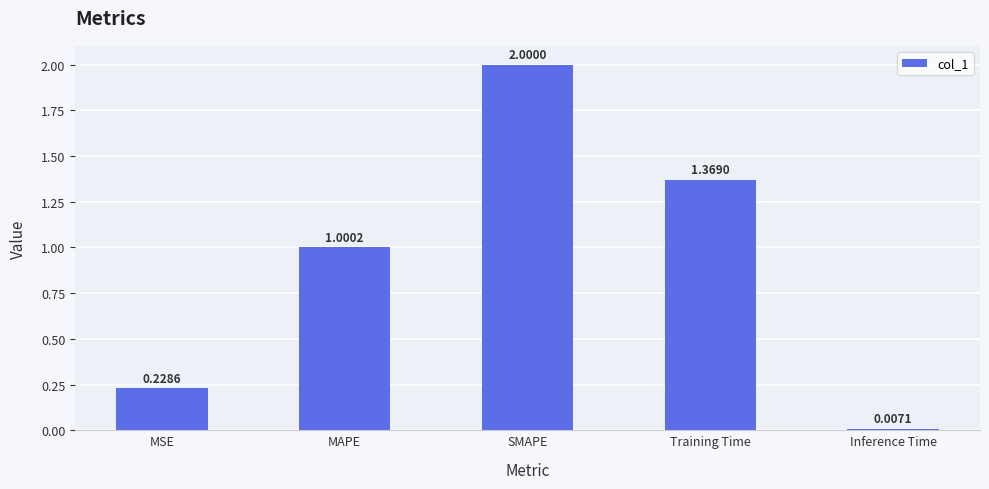

What is the label of the 5th bar from the left?

Inference Time